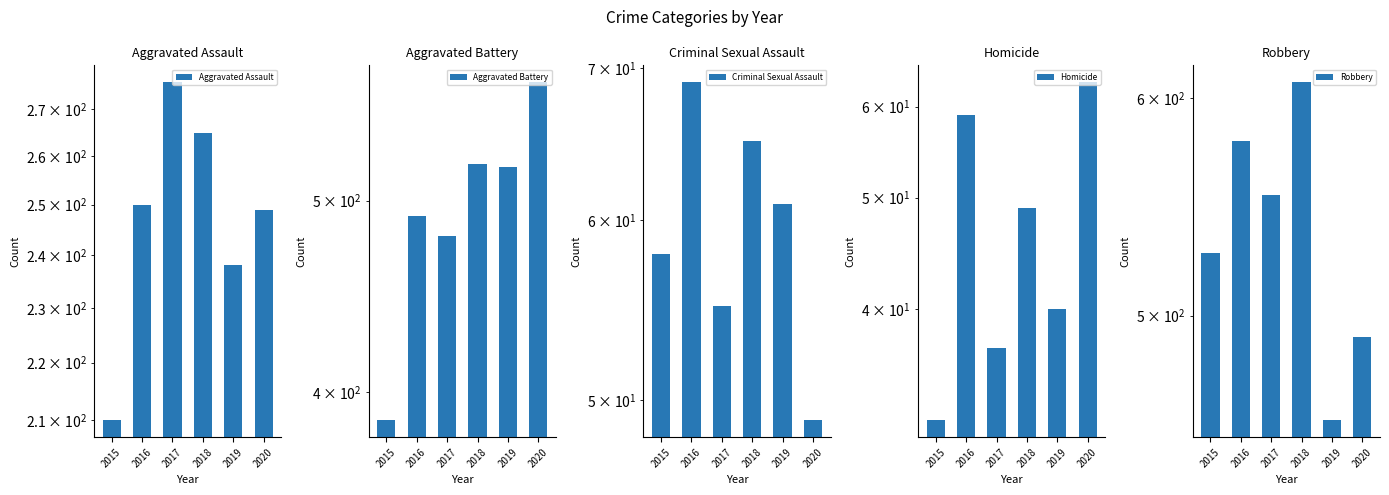

What is the approximate value of Aggravated Battery at 2019?

520